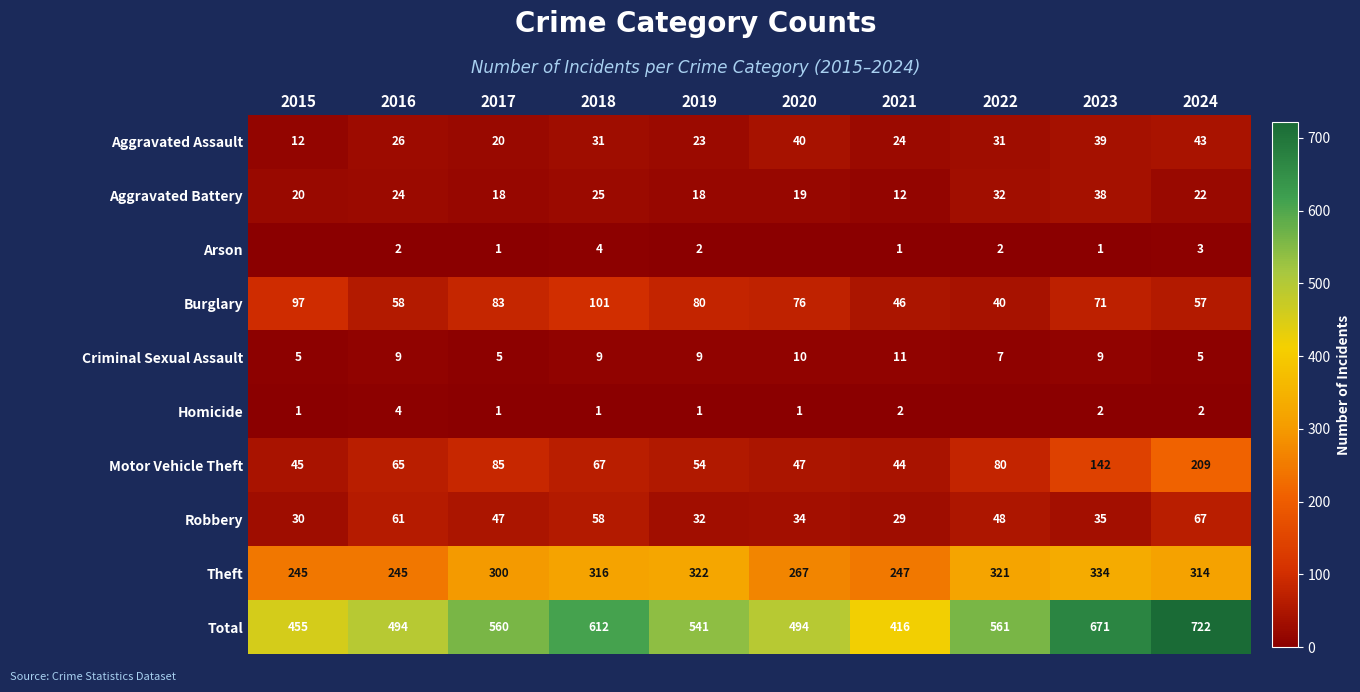

Which category has the lowest value across all series?

2015